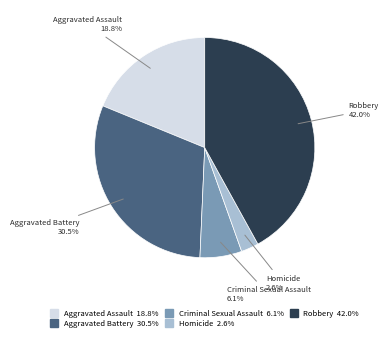

To the nearest percent, what percentage of the pie is Homicide?

3%